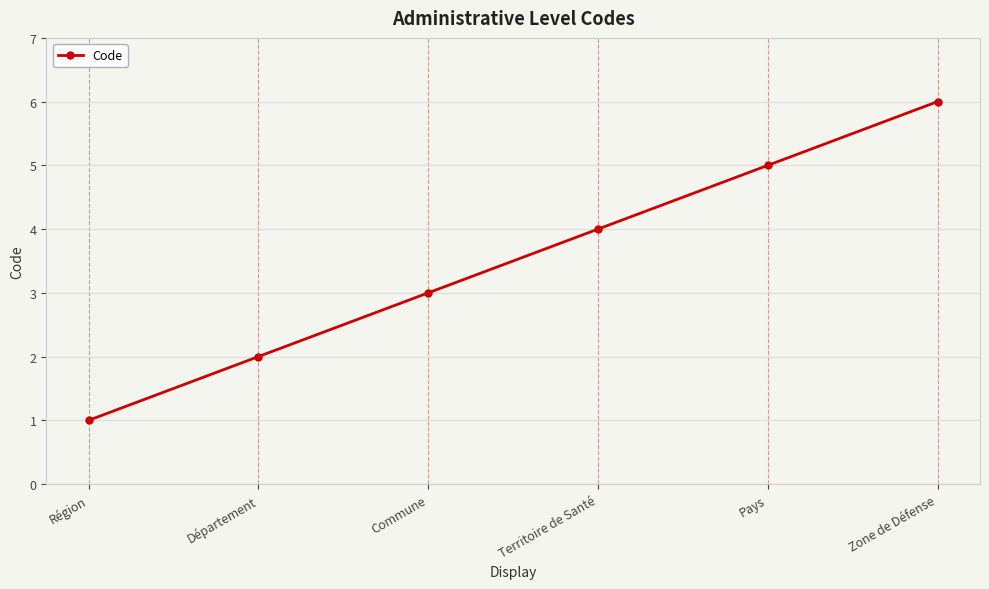

Which label corresponds to the smallest value in the chart?

Région